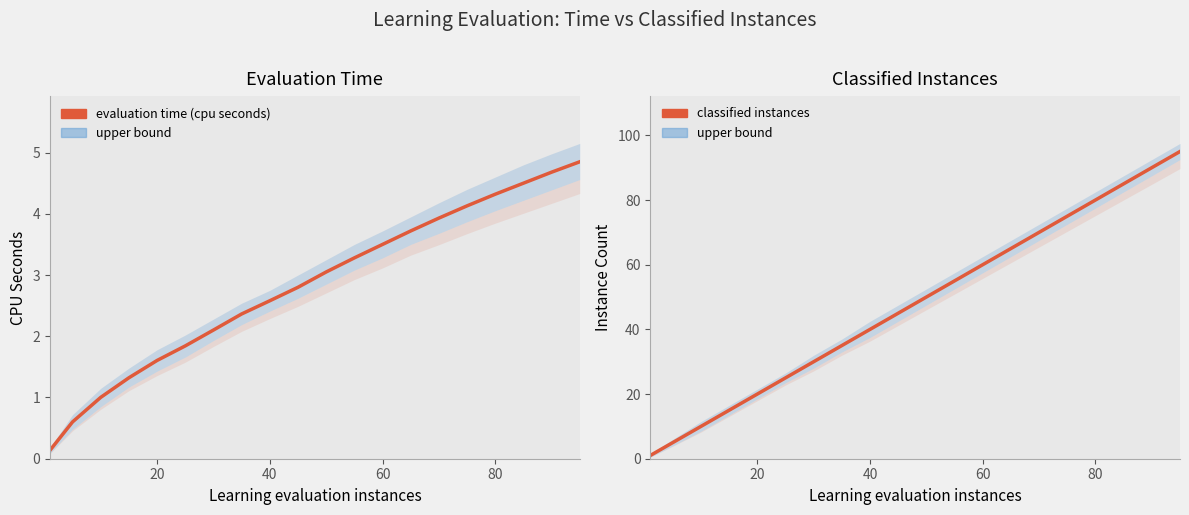

Count the number of categories in the chart.

20